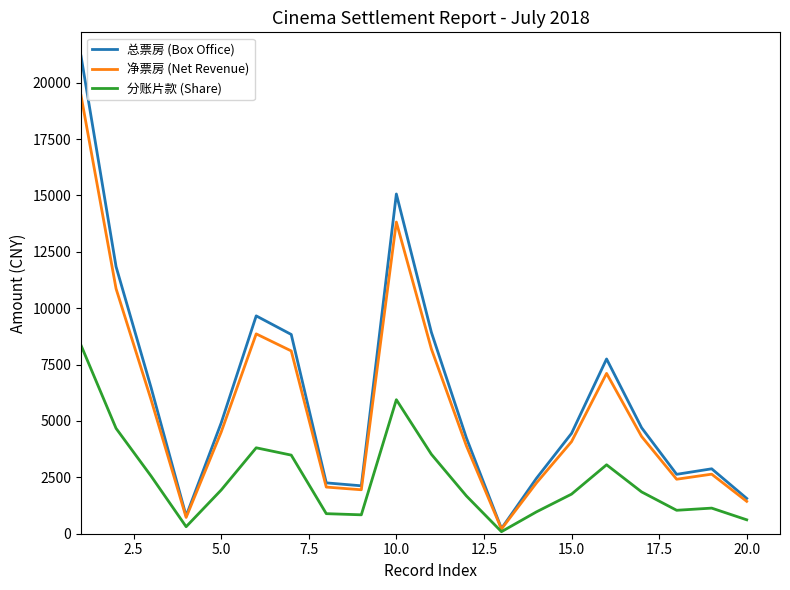

Which series has the widest spread of values?

总票房 (Box Office)